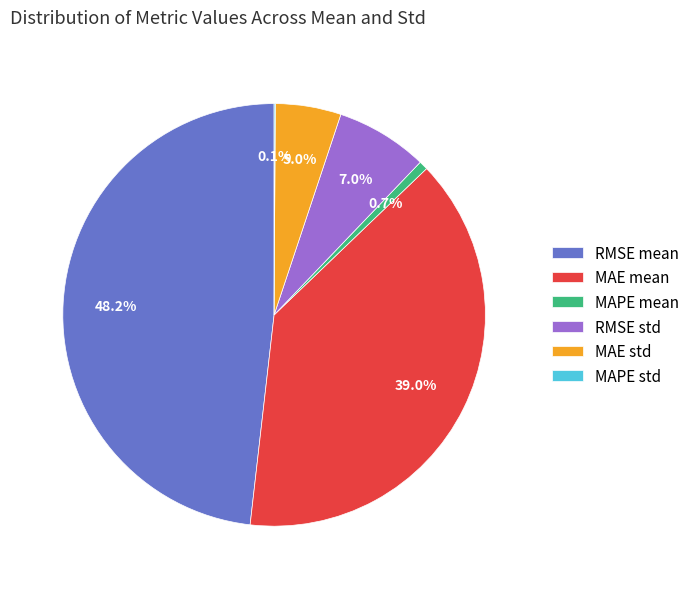

To the nearest percent, what percentage of the pie is RMSE mean?

48%